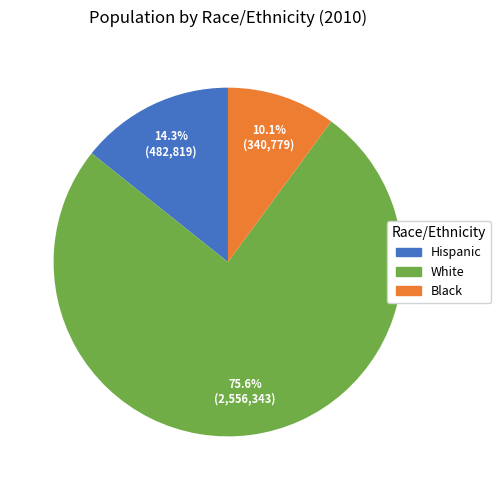

Does any single category account for the majority?

Yes